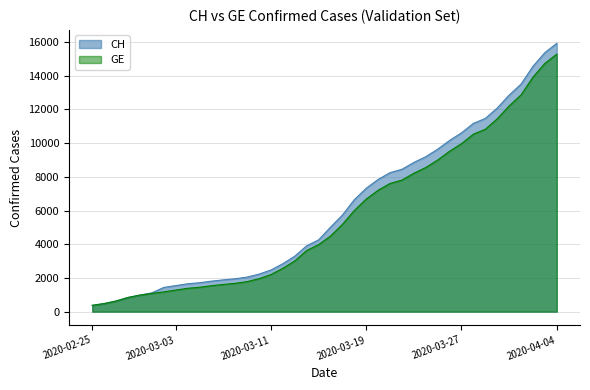

What is the difference between the highest and lowest values at 2020-03-09?

271